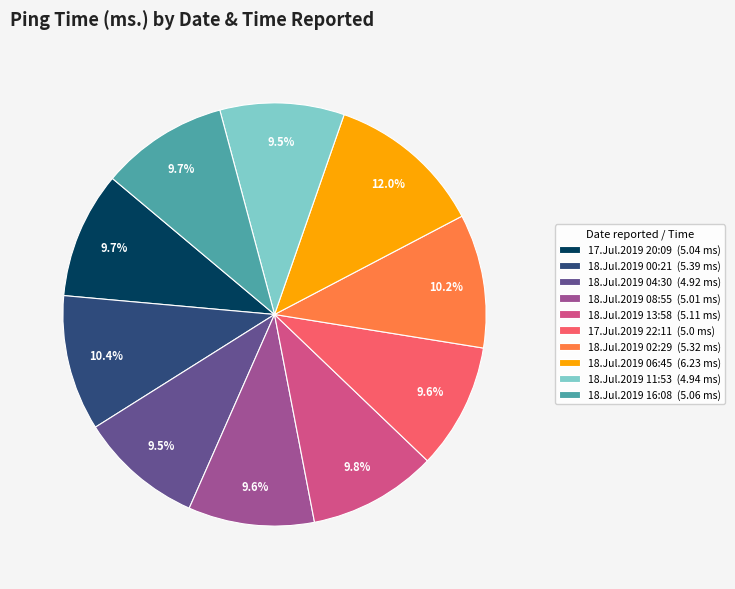

What is the largest slice in the pie chart?

18.Jul.2019 06:45